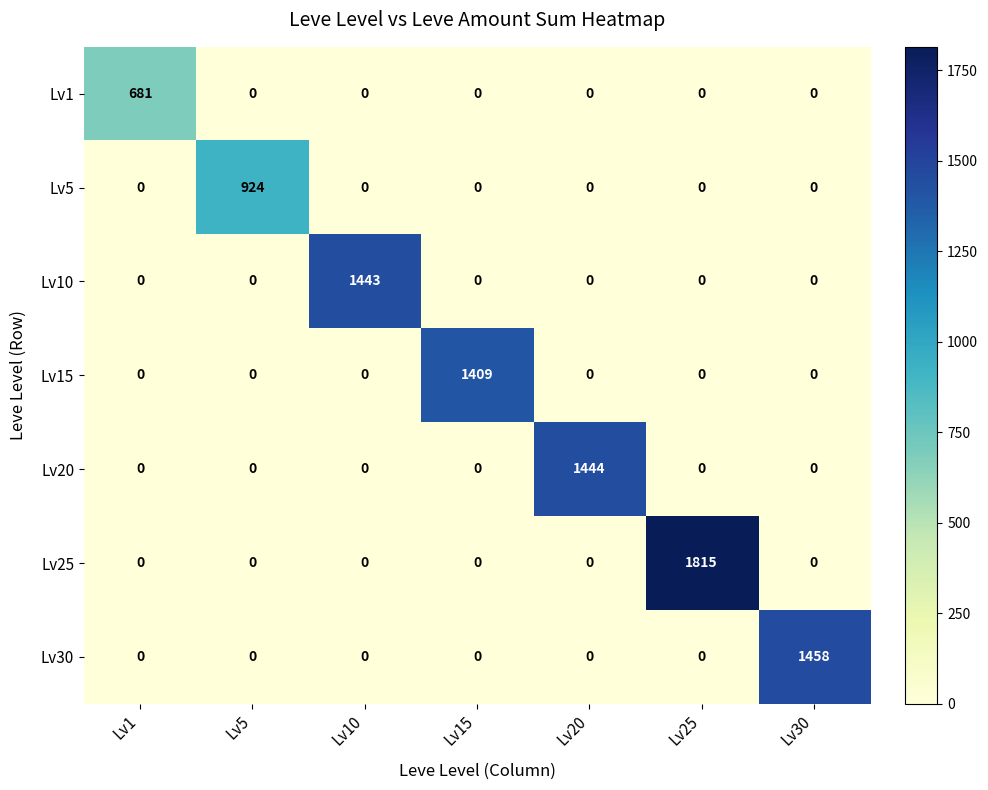

Rank the series by their maximum value, from highest to lowest.

Lv25, Lv30, Lv20, Lv10, Lv15, Lv5, Lv1